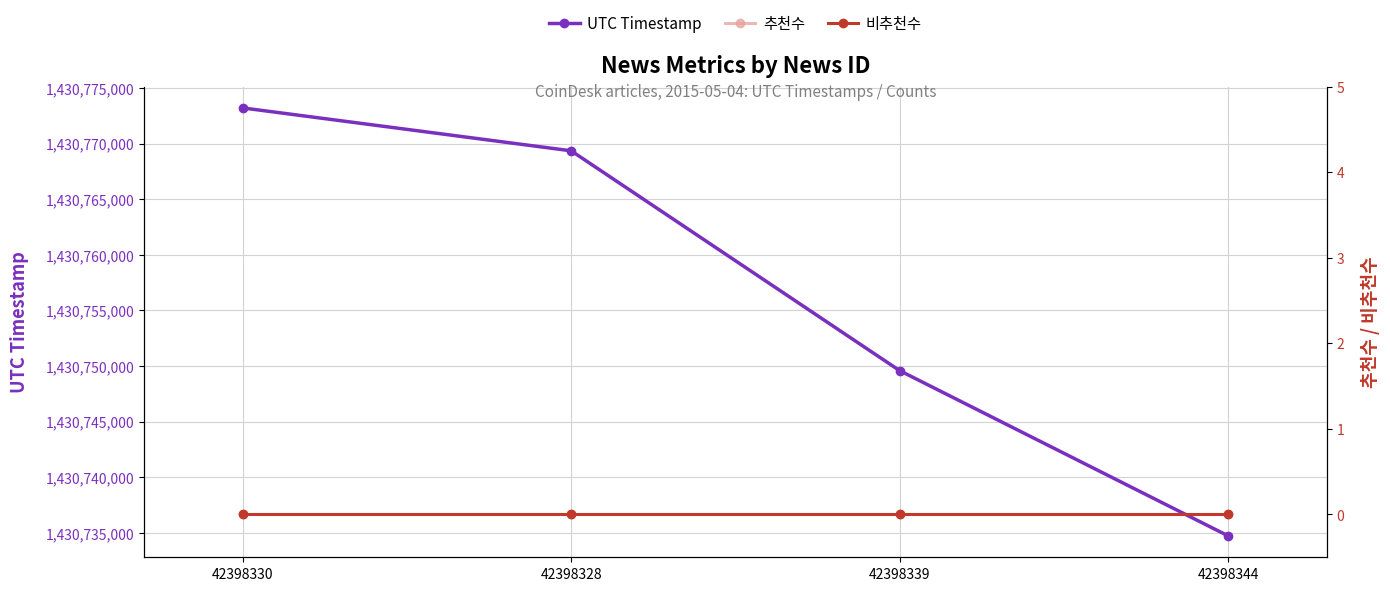

What is the lowest value of the UTC Timestamp series?

1430734733